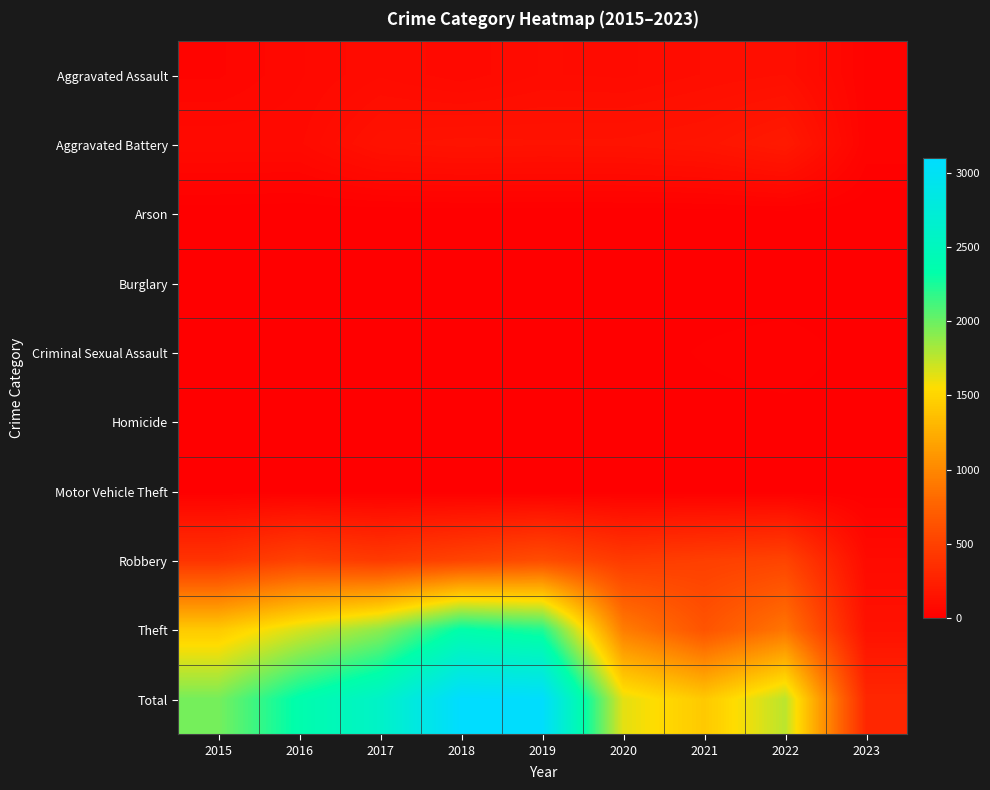

What is the difference between the highest and lowest values at 2016?

2352